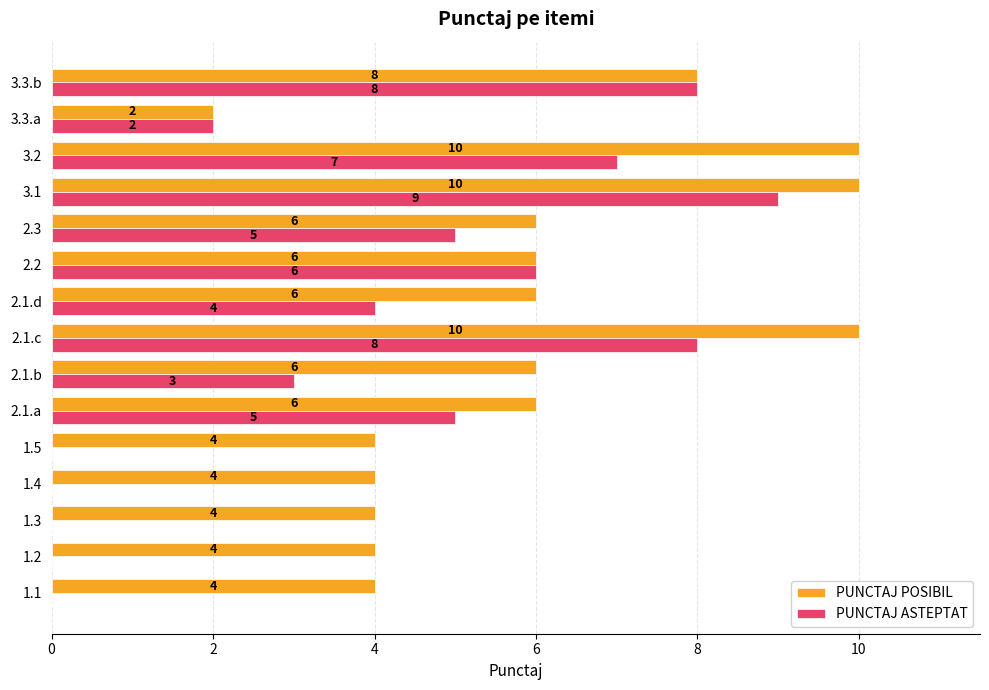

What is the total value across all series at 3.1?

19